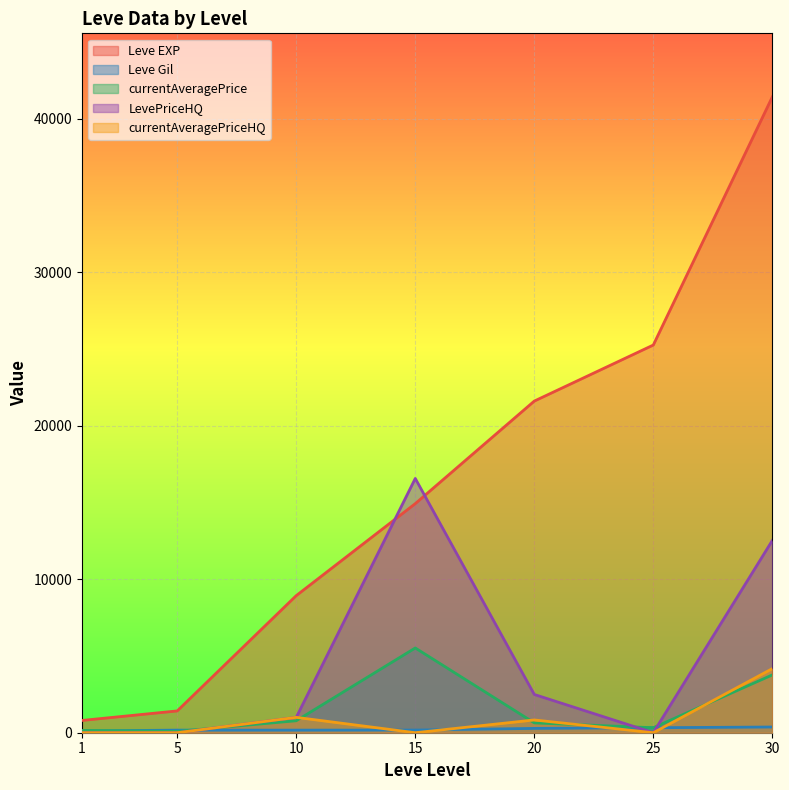

At which category is the sum across all series the highest?

30